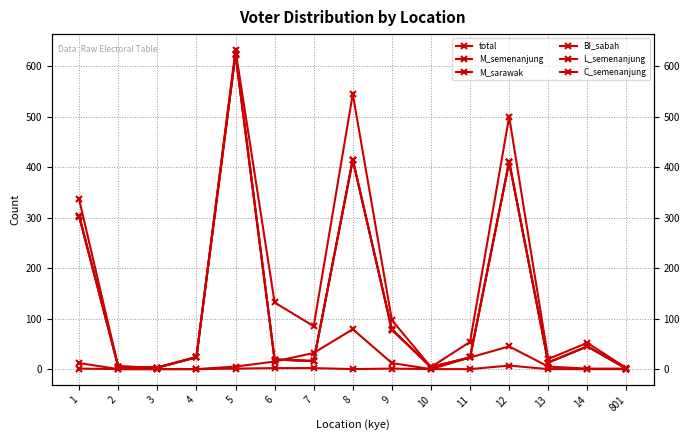

What is the maximum value shown in the chart?

632